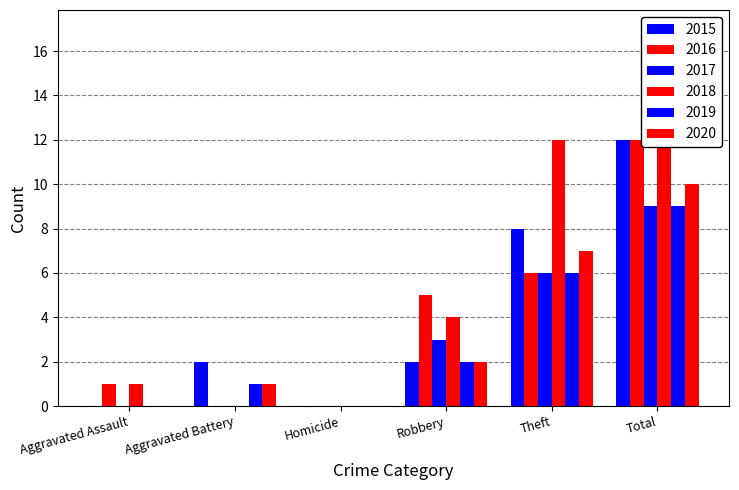

What are all the series names shown in the legend?

2015, 2016, 2017, 2018, 2019, 2020